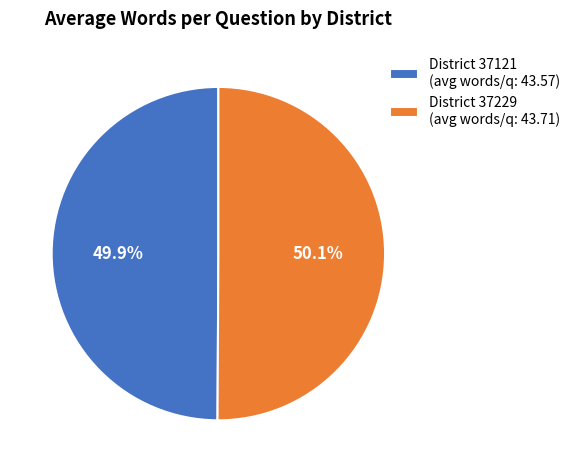

What is the ratio of the value at District 37121 (avg words/q: 43.57) to the value at District 37229 (avg words/q: 43.71)?

1.0